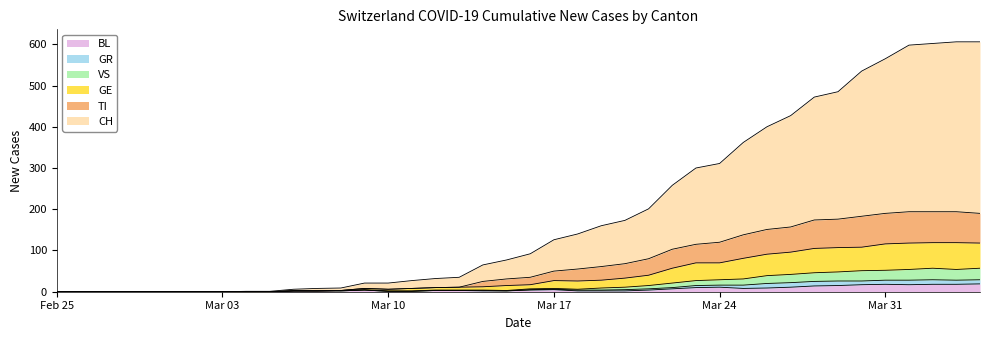

How many lines are shown in the chart?

6